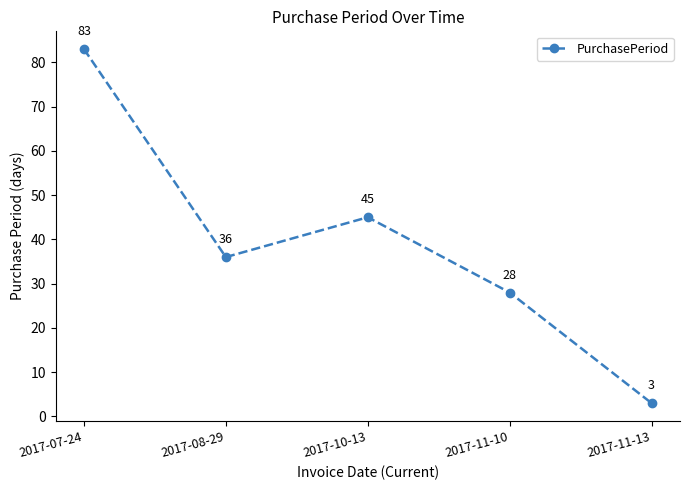

What is the difference between the maximum and minimum values?

80